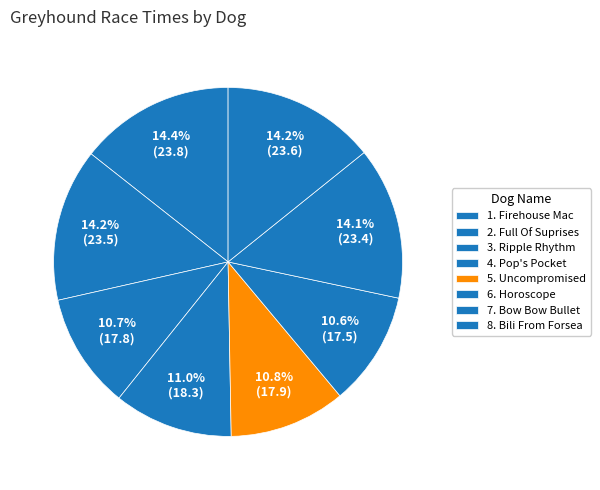

Count the number of slices in the pie.

8